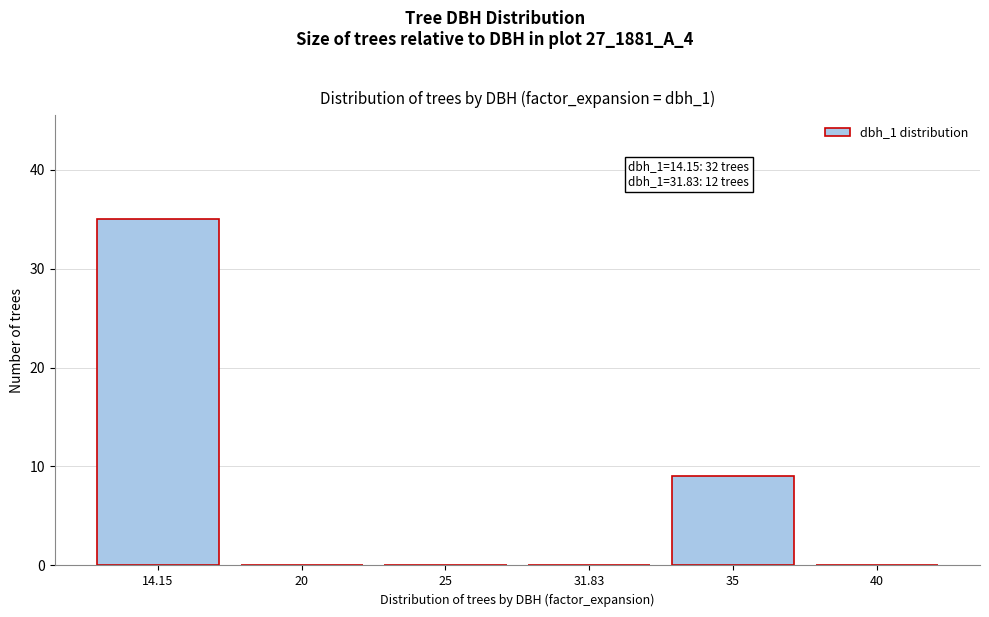

Reading right to left, transcribe all the data shown in this chart.

40=0	35=9	31.83=0	25=0	20=0	14.15=35